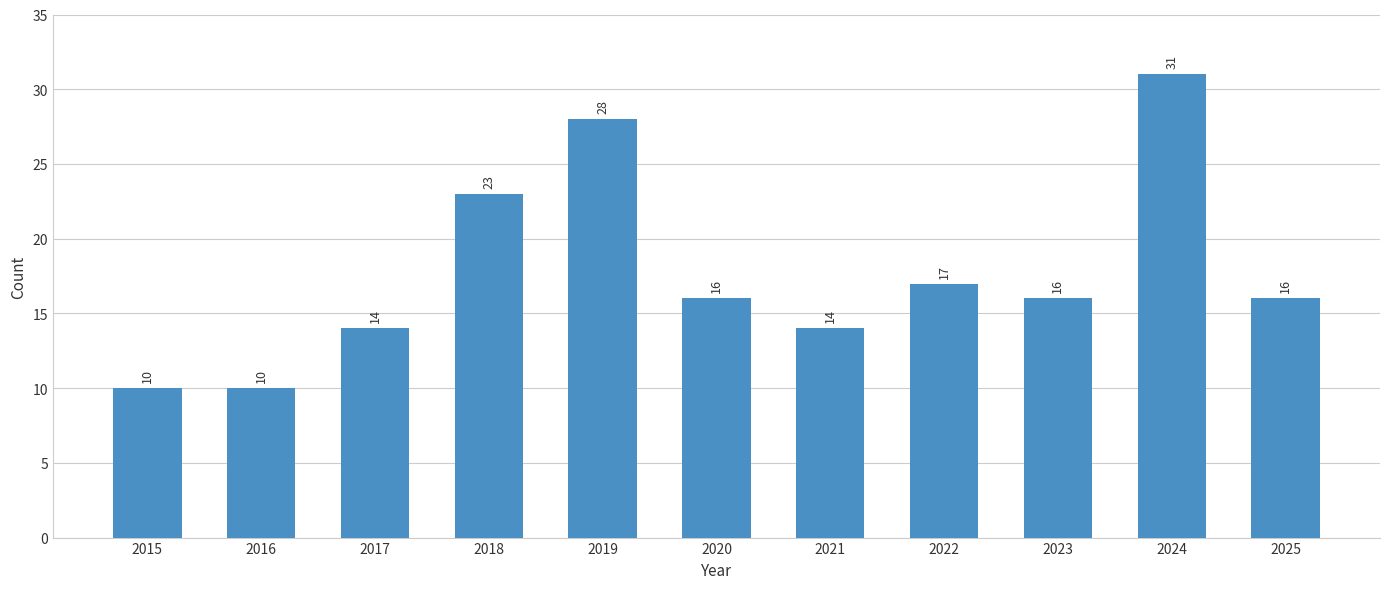

What is the change in value from 2017 to 2020?

+2